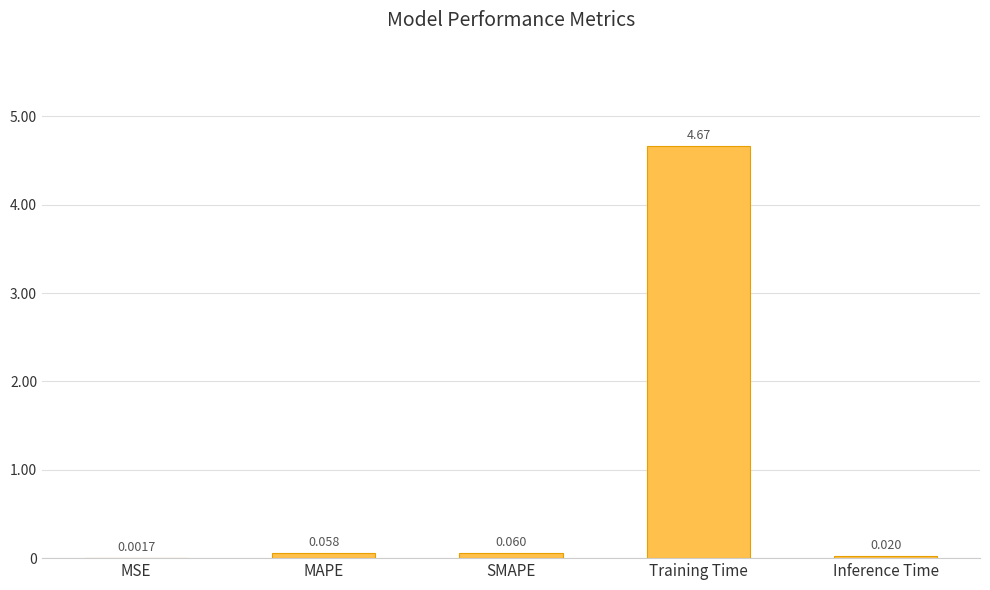

At which label is the value closest to 2?

SMAPE